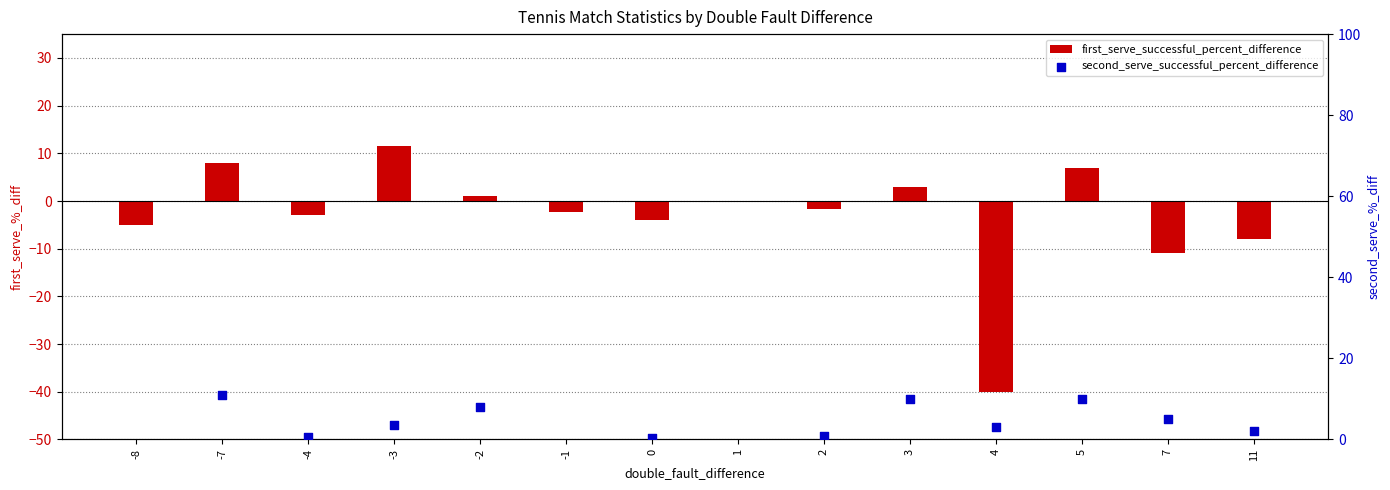

Is the value of second_serve_successful_percent_difference at -4 greater than the value of first_serve_successful_percent_difference at 3?

No